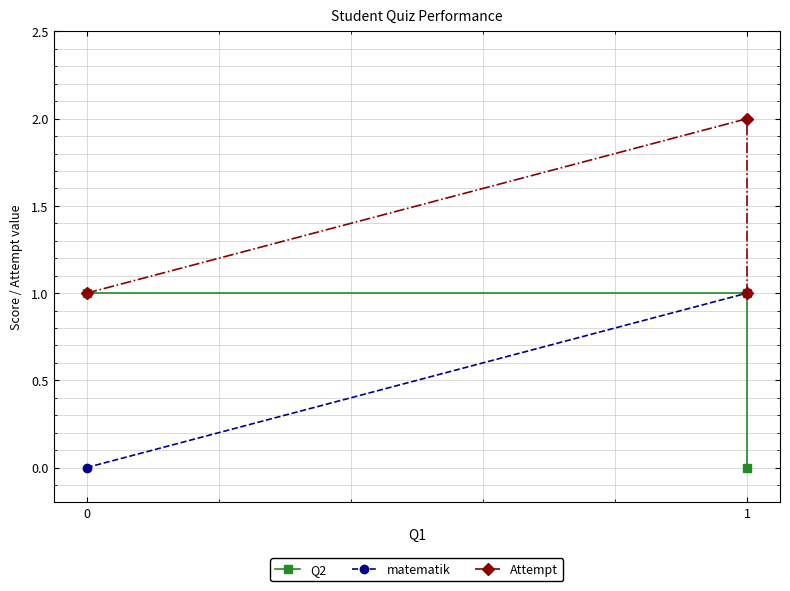

Which series changed the most between 1 and 2?

Q2